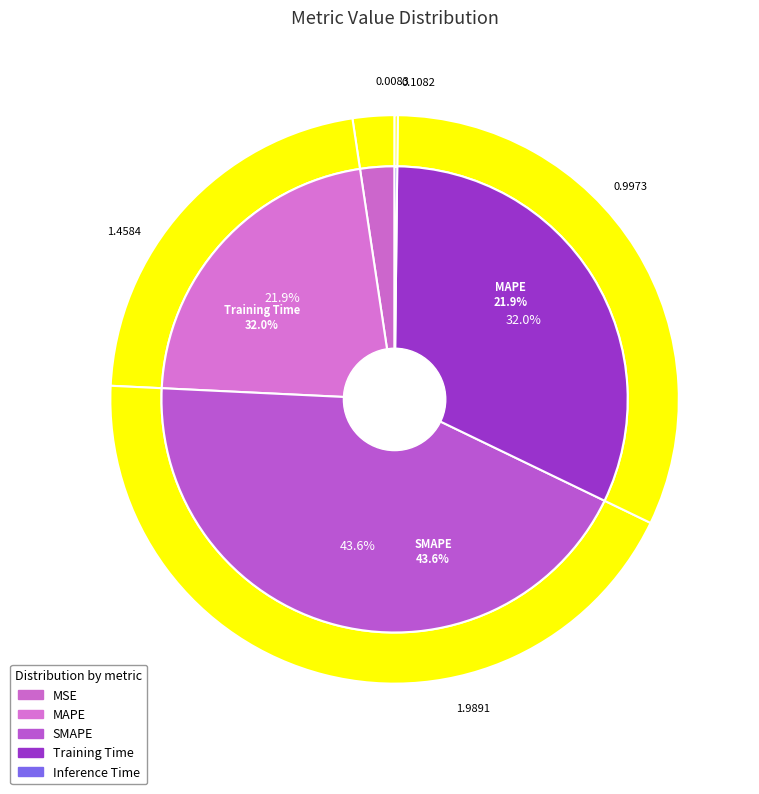

Does MSE represent more than half of the total?

No